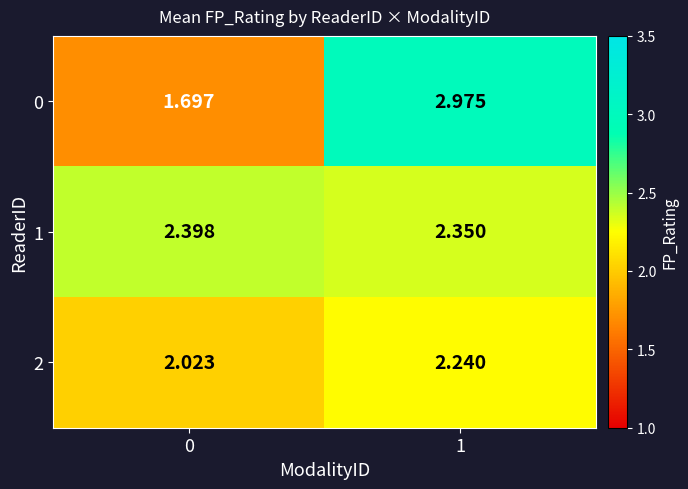

Is the value of 0 at 1 greater than the value of 2 at 0?

Yes